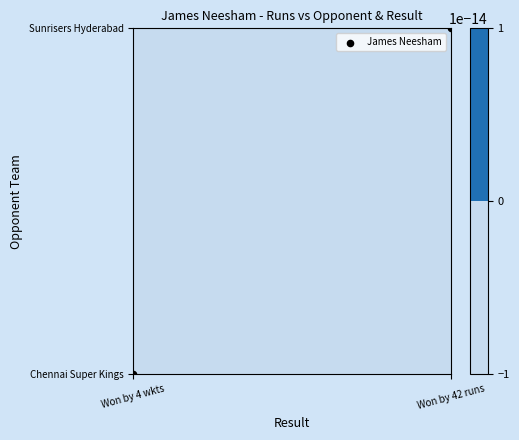

Which has a higher value, Won by 4 wkts or Won by 42 runs?

Won by 42 runs